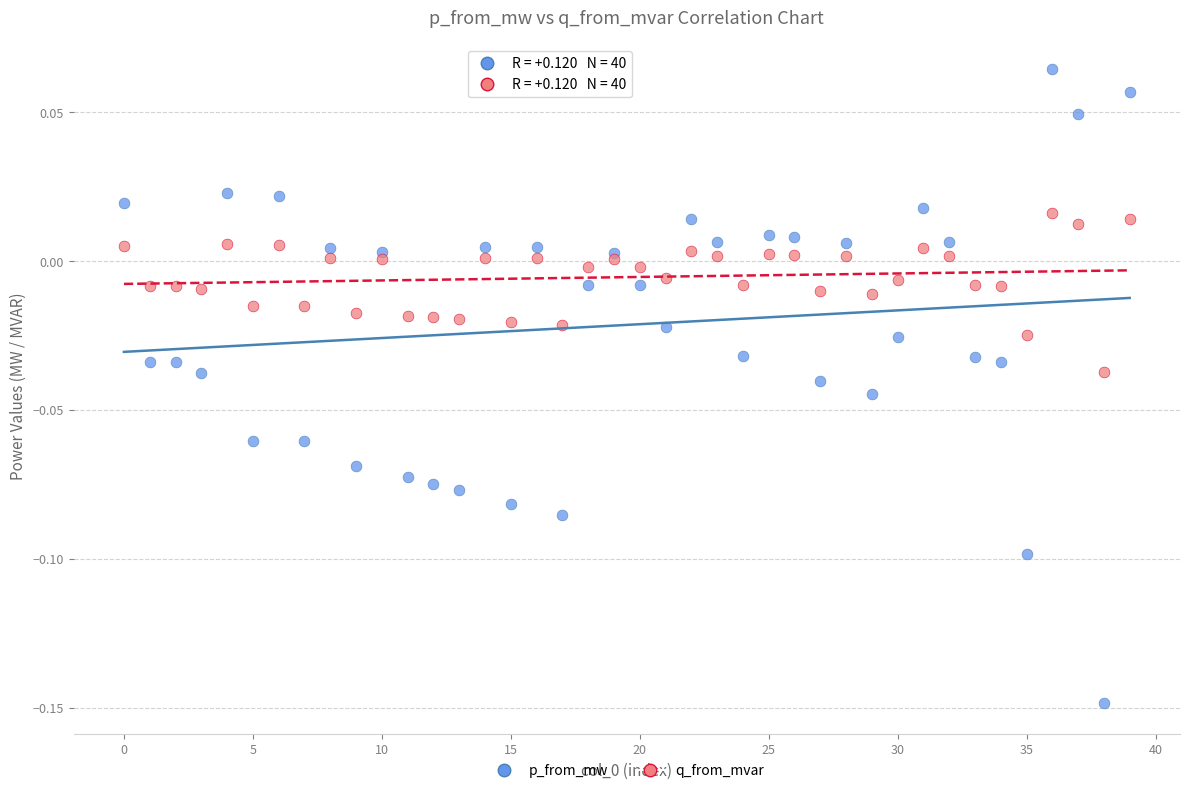

Which series contains the lowest Y value?

p_from_mw